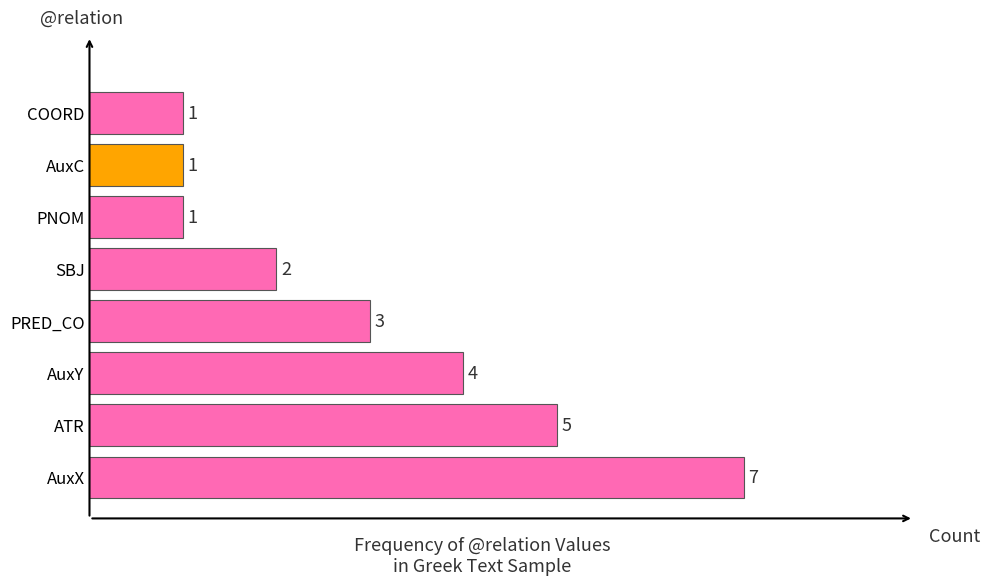

Reading bottom to top, transcribe all the data shown in this chart.

7	5	4	3	2	1	1	1